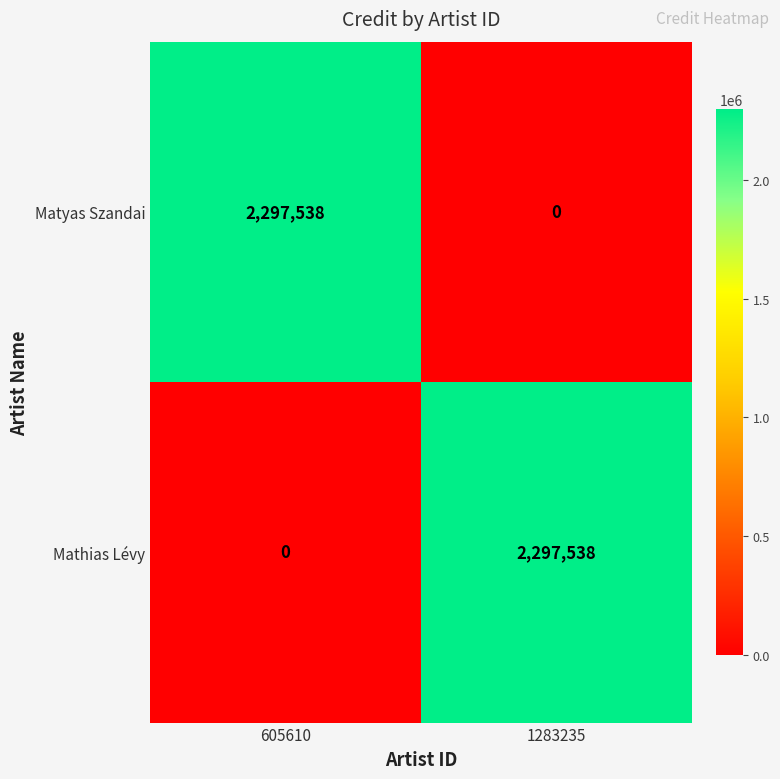

The value of Matyas Szandai at 605610 is 2297538. True or false?

True